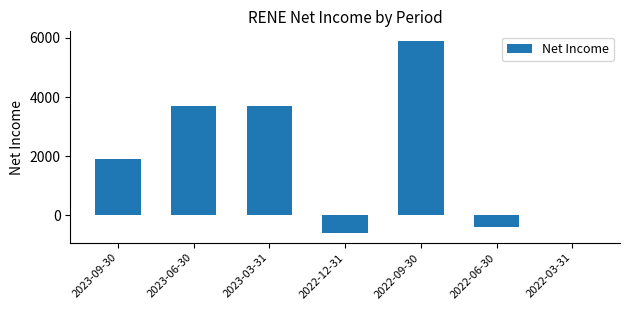

What is the ratio of the value at 2023-09-30 to the value at 2023-03-31?

0.5